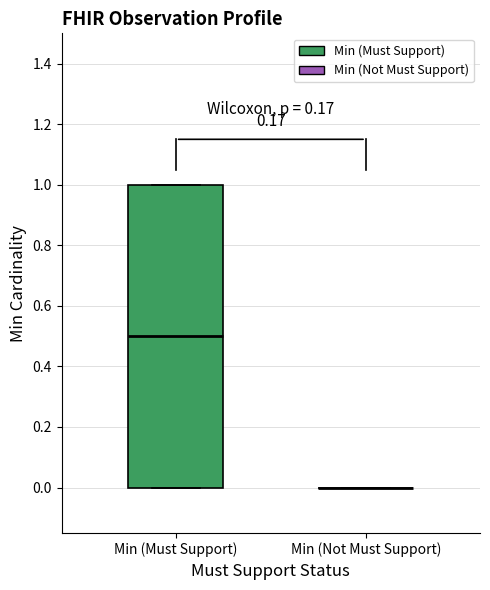

Reading left to right, transcribe this box plot: for each box, give where its median line is, the range the box spans, and where its two whiskers end, as read against the y-axis. The values are not printed on the chart, so give them approximately, as read against the axis.

Min (Must Support): median 0.5, box 0.0 to 1.0, whiskers 0.0 to 1.0
Min (Not Must Support): box collapsed to a line at 0.0, whiskers 0.0 to 0.0